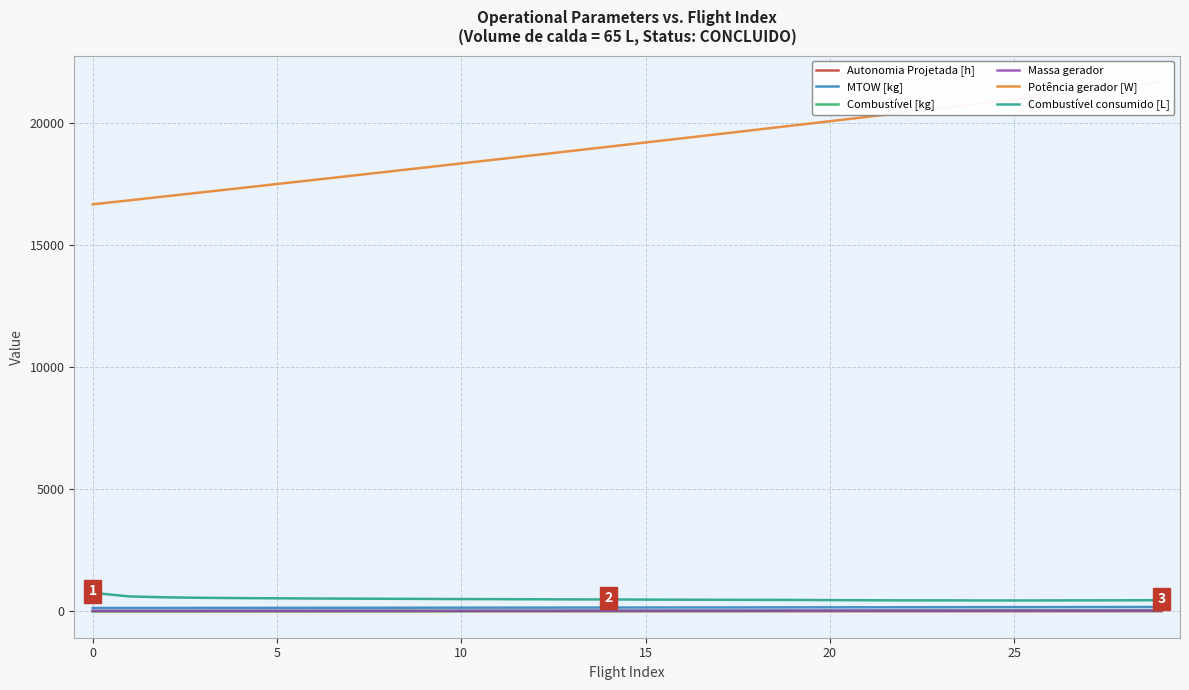

What is the value of the MTOW [kg] point at the 29th from the left?

172.4